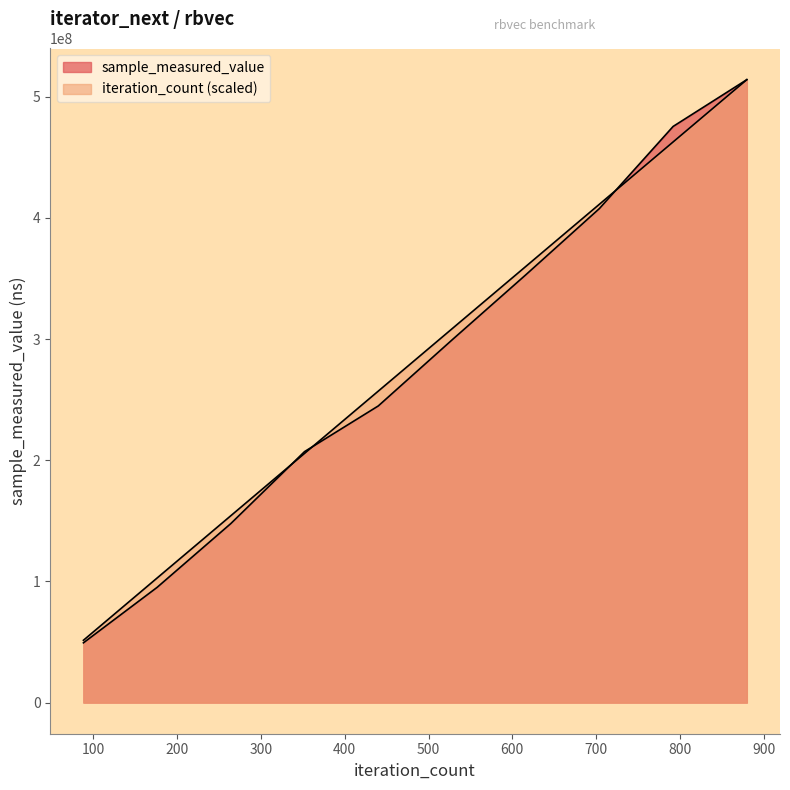

True or false: iteration_count has a value of 141344918.2 at 352.

False